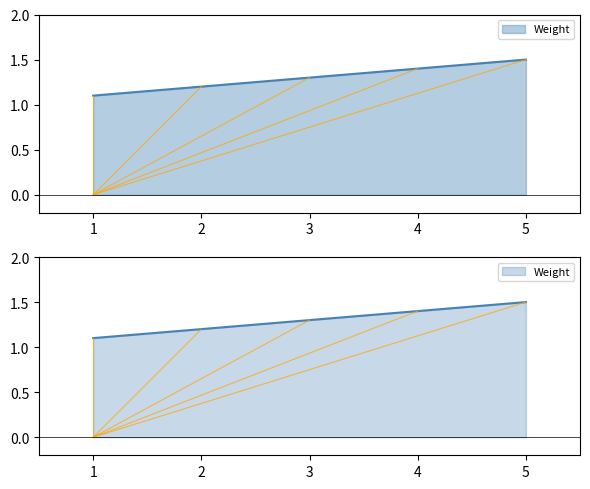

List the labels in order of value, largest first.

5, 4, 3, 2, 1